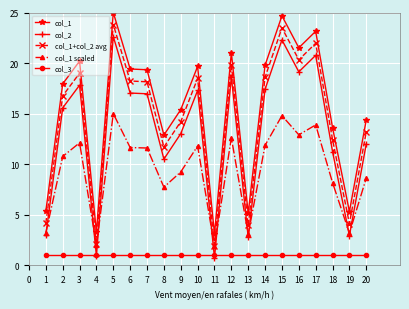

List the series in order of their peak value, highest first.

col_1, col_1+col_2 avg, col_2, col_1 scaled, col_3